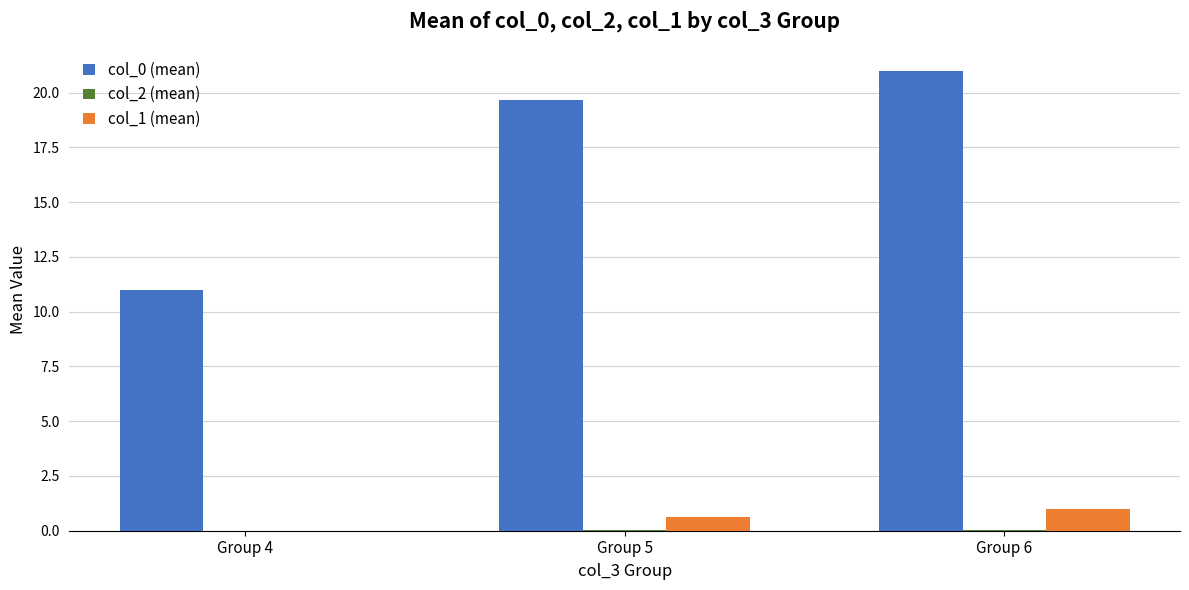

What is the greatest value displayed?

21.0